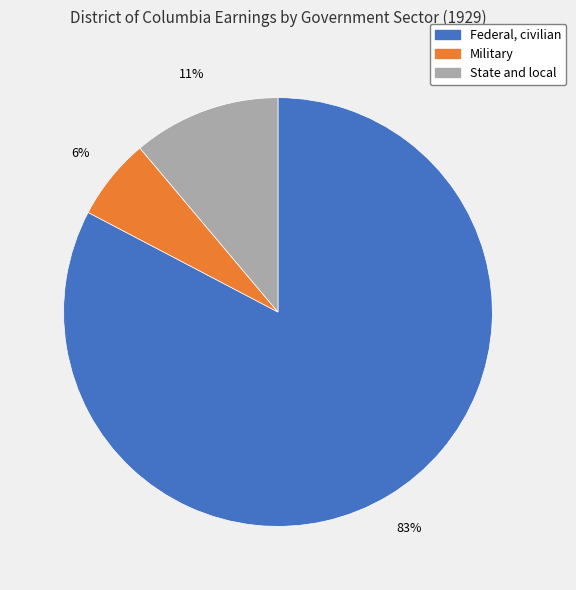

What percentage is the Military slice, to the nearest percent?

6%